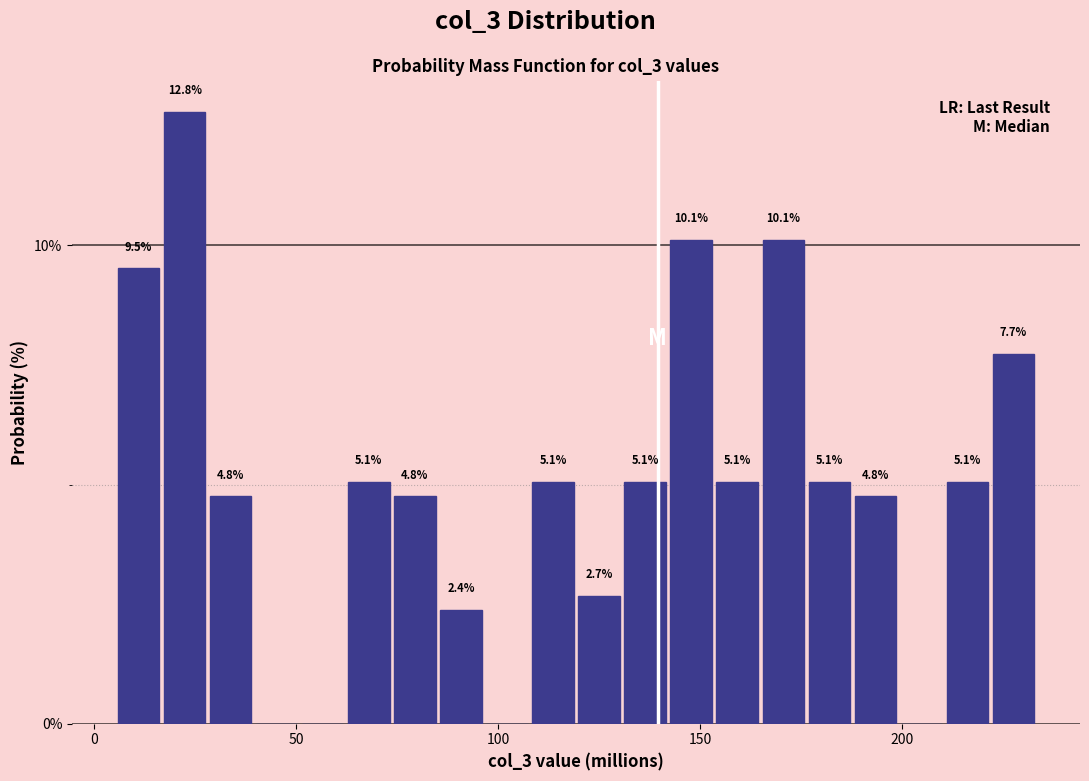

Read against the x-axis, roughly where is the centre of the tallest bar?

20